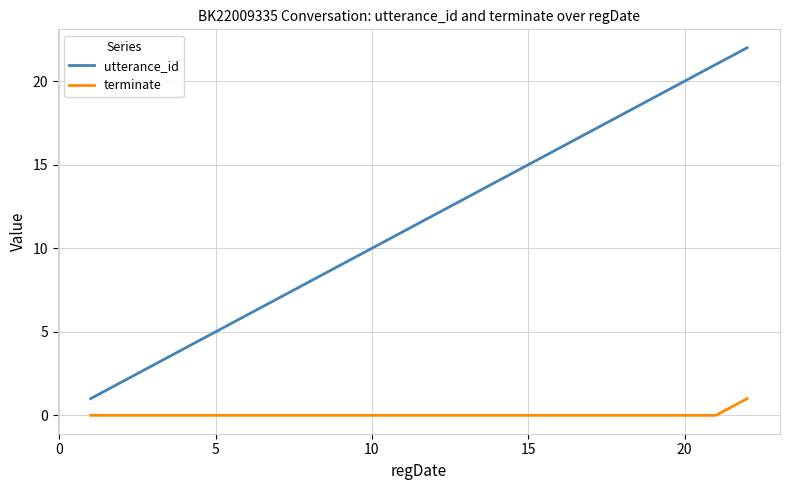

Which series has the largest total across all categories?

utterance_id